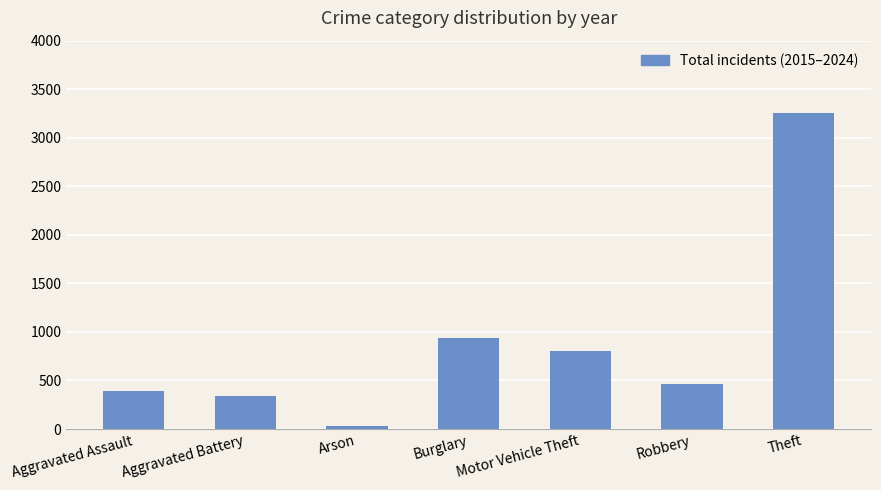

Which category has the lowest value across all series?

Arson